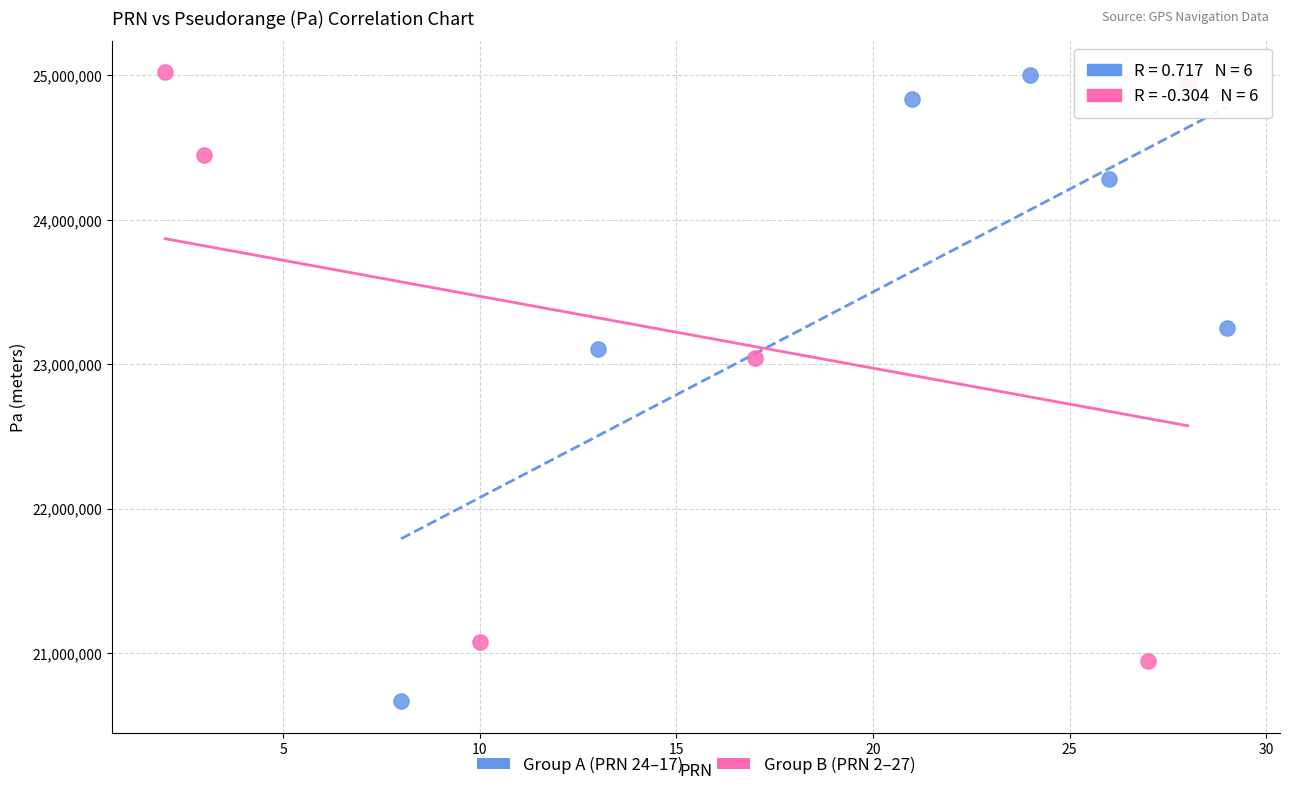

Which series reaches the minimum Y coordinate?

Group A (PRN 24–17)